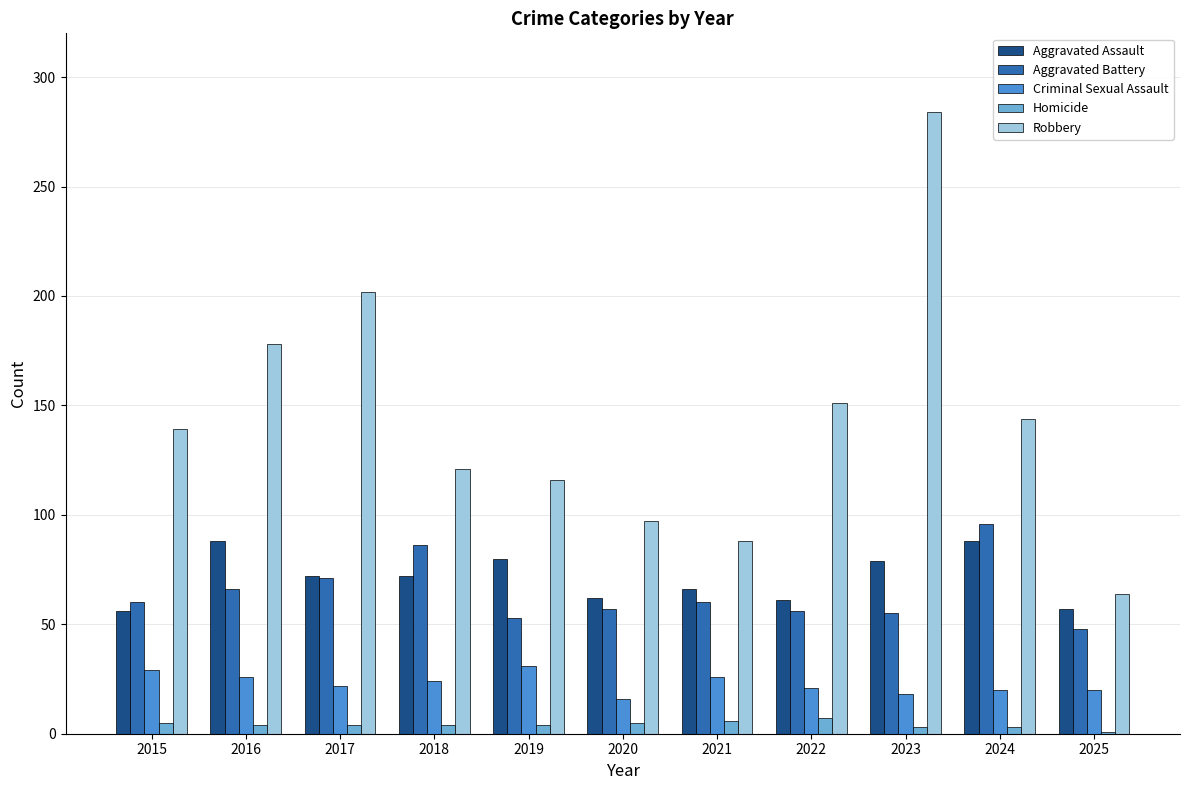

At which label does Robbery reach its peak?

2023